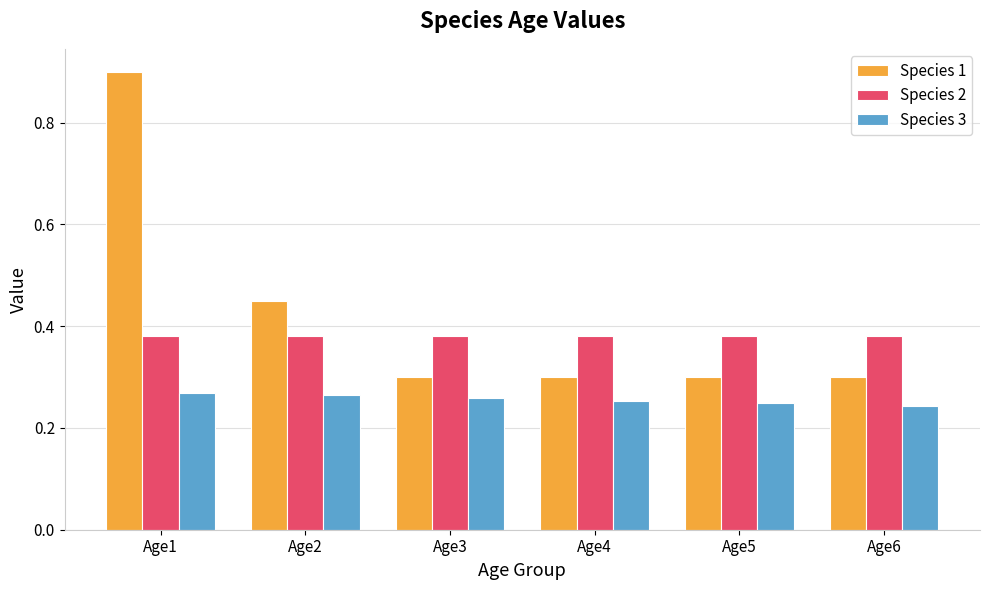

True or false: Species 1 has a value of 0.4 at Age3.

False